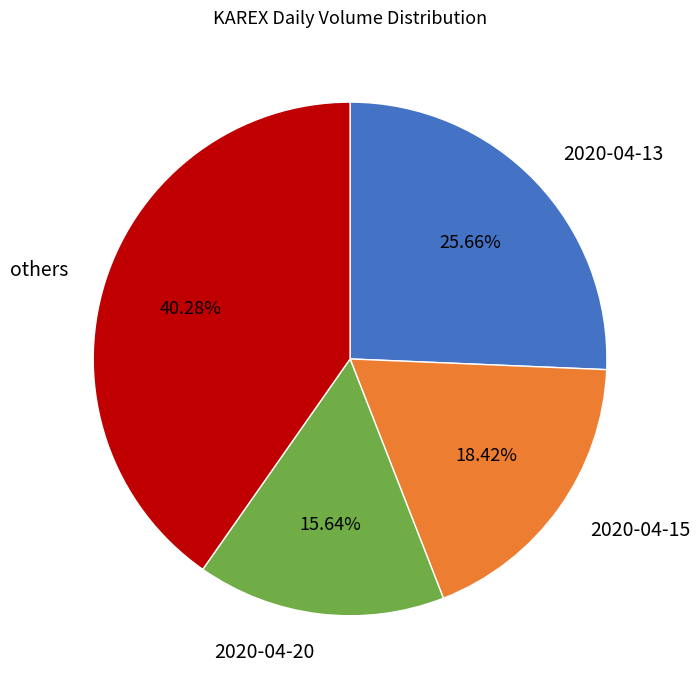

Which slice is the smallest?

2020-04-20